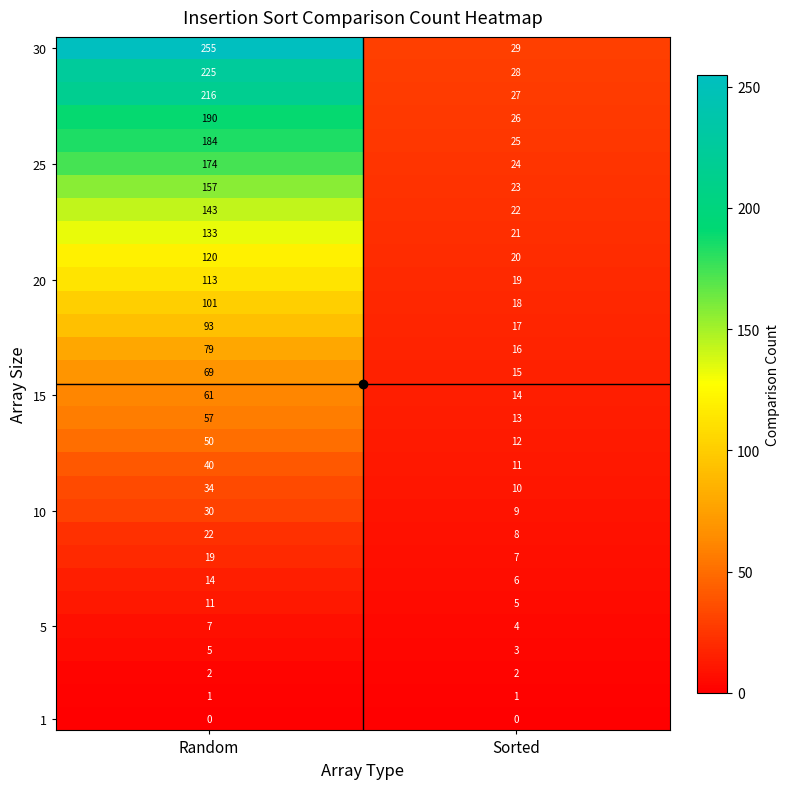

Which category has the highest value across all series?

Random